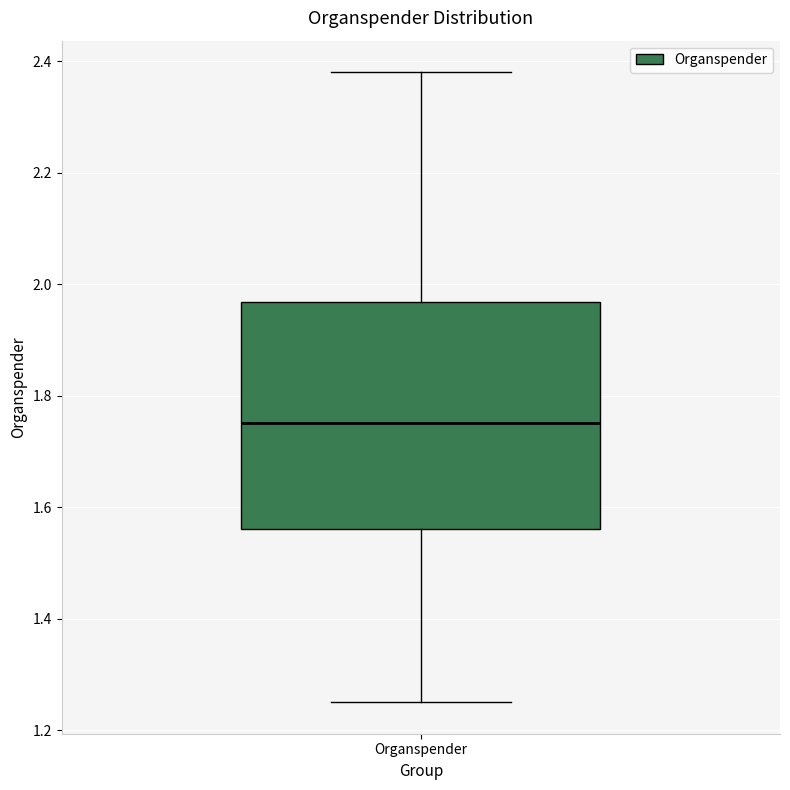

Transcribe this box plot: give where the median line is, the range the box spans, and where the two whiskers end, as read against the y-axis. The values are not printed on the chart, so give them approximately, as read against the axis.

median 1.76, box 1.56 to 1.96, whiskers 1.26 to 2.38